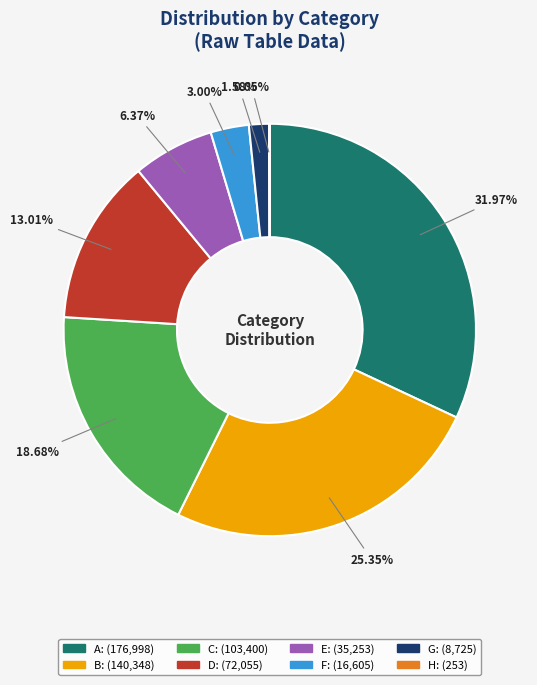

Is it true that C is 27% of the pie?

False